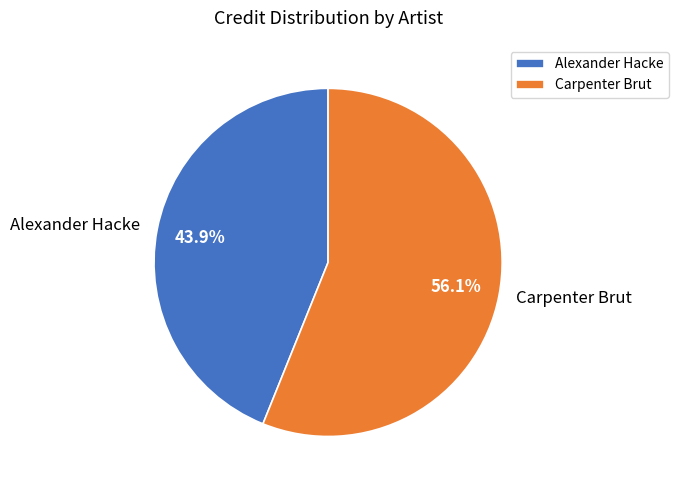

Is there a majority slice in this chart?

Yes